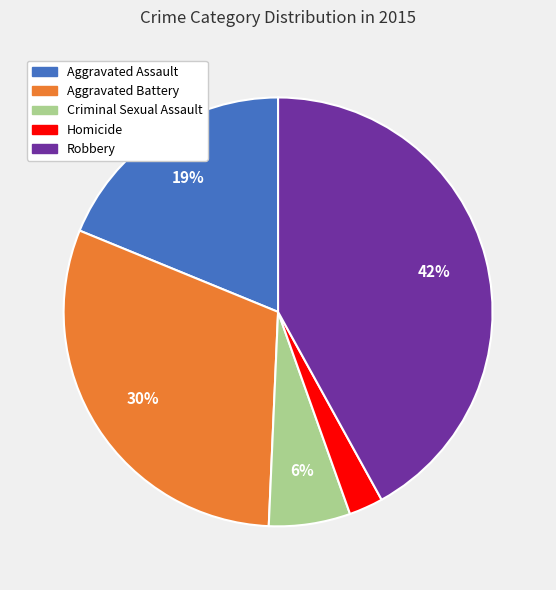

How many segments does this pie chart have?

5